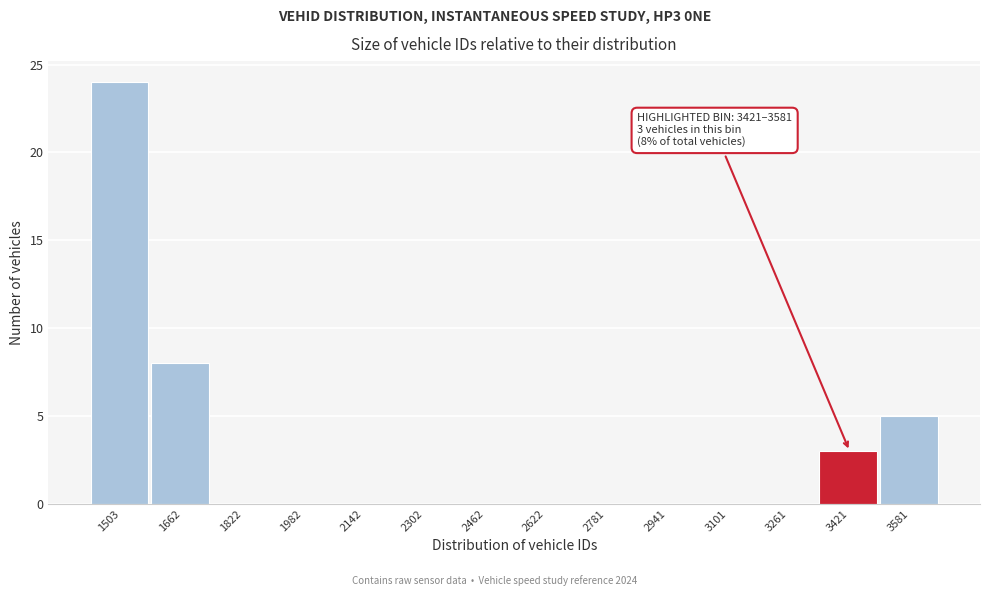

Reading left to right, what are all the values shown in this chart?

1503=24	1662=8	1822=0	1982=0	2142=0	2302=0	2462=0	2622=0	2781=0	2941=0	3101=0	3261=0	3421=3	3581=5